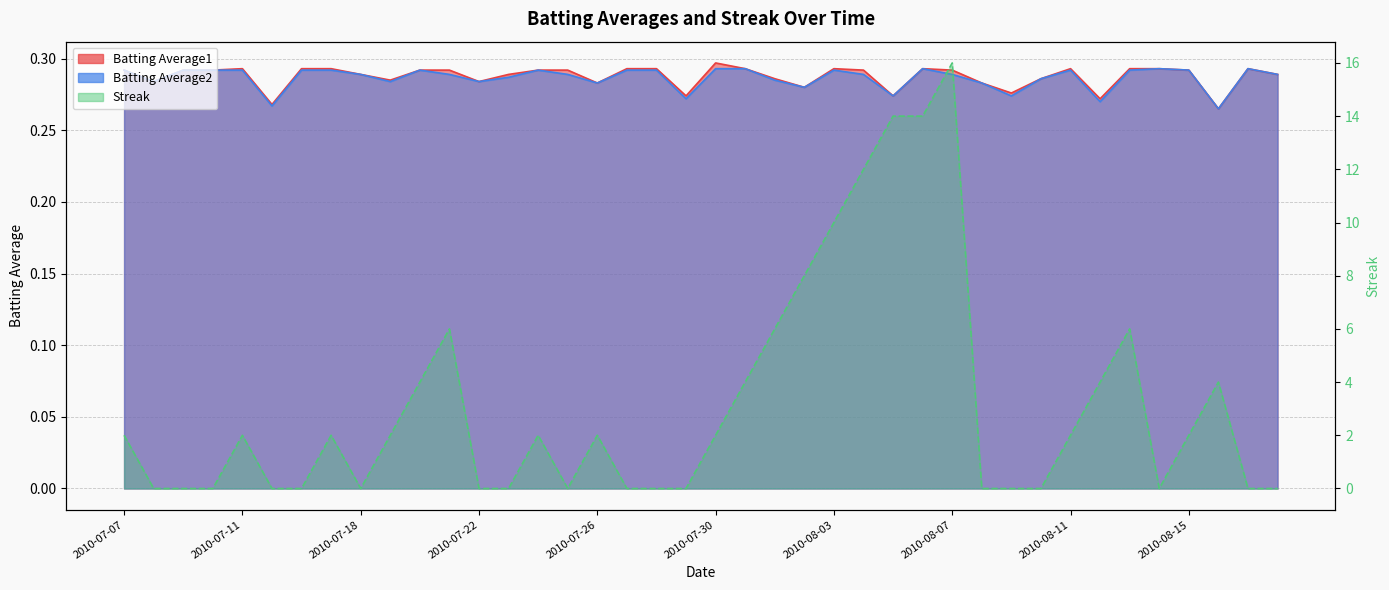

Rank the series by their maximum value, from highest to lowest.

Streak, Batting Average1, Batting Average2